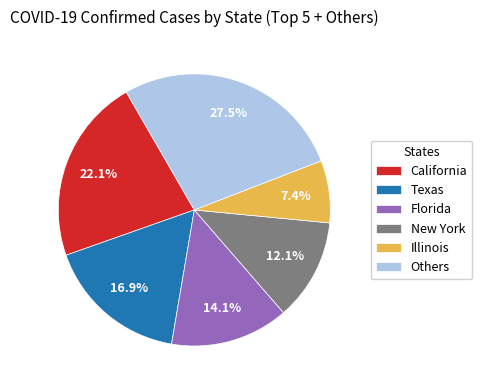

Count the number of slices in the pie.

6